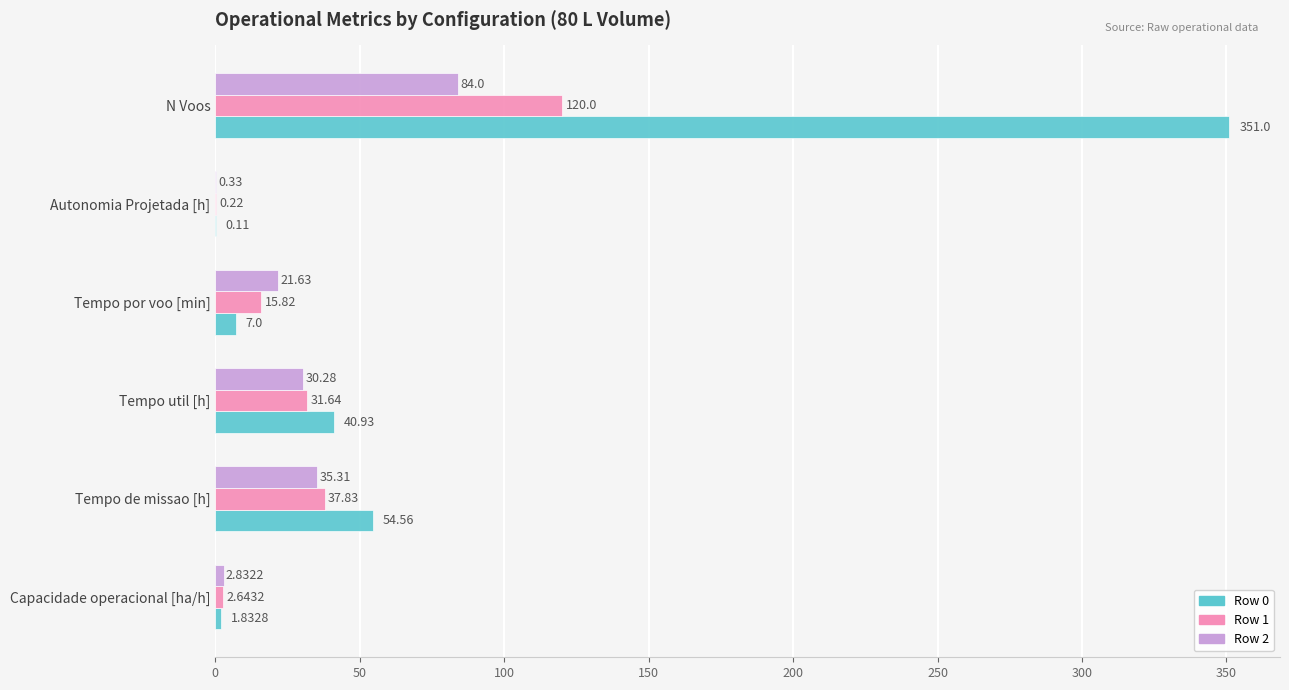

What is the sum of all Row 1 values?

208.2